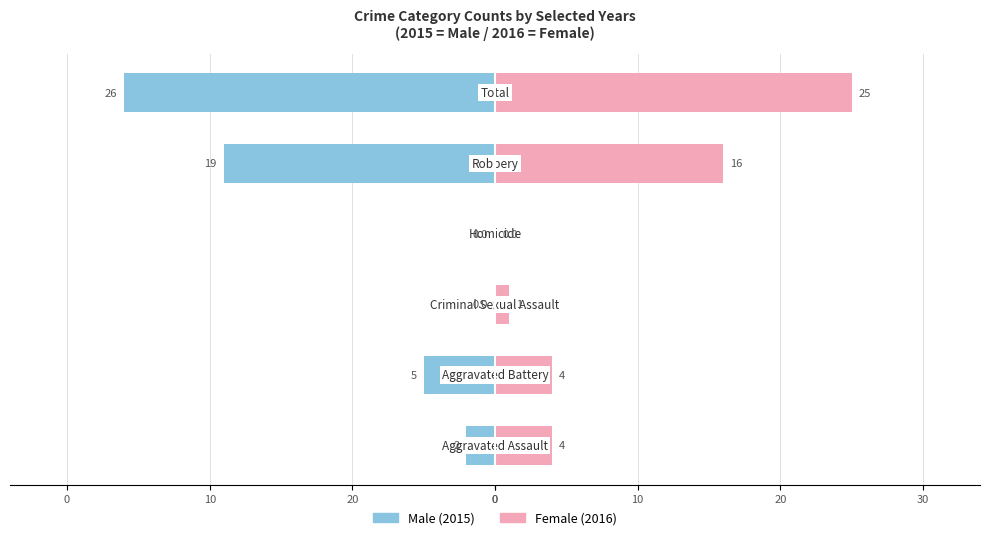

Reading right to left, transcribe all the data shown in this chart.

Male: -26	-19	0	0	-5	-2
Female: 25	16	0	1	4	4